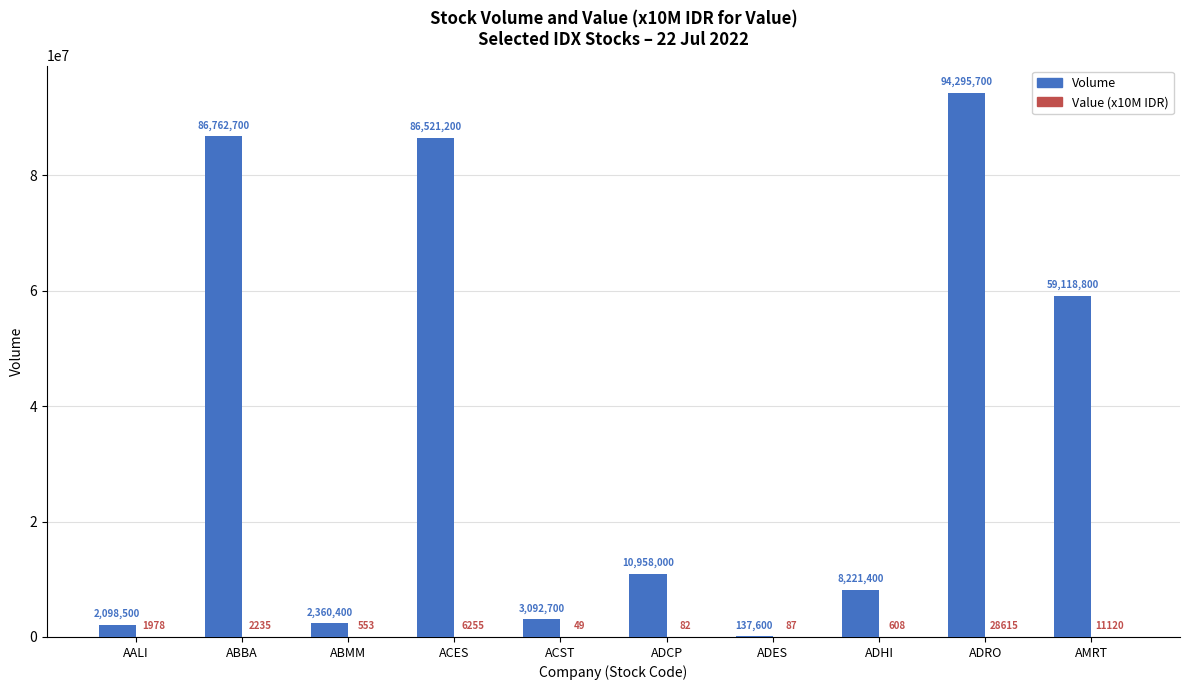

What is the average value of the Volume series?

35356700.0